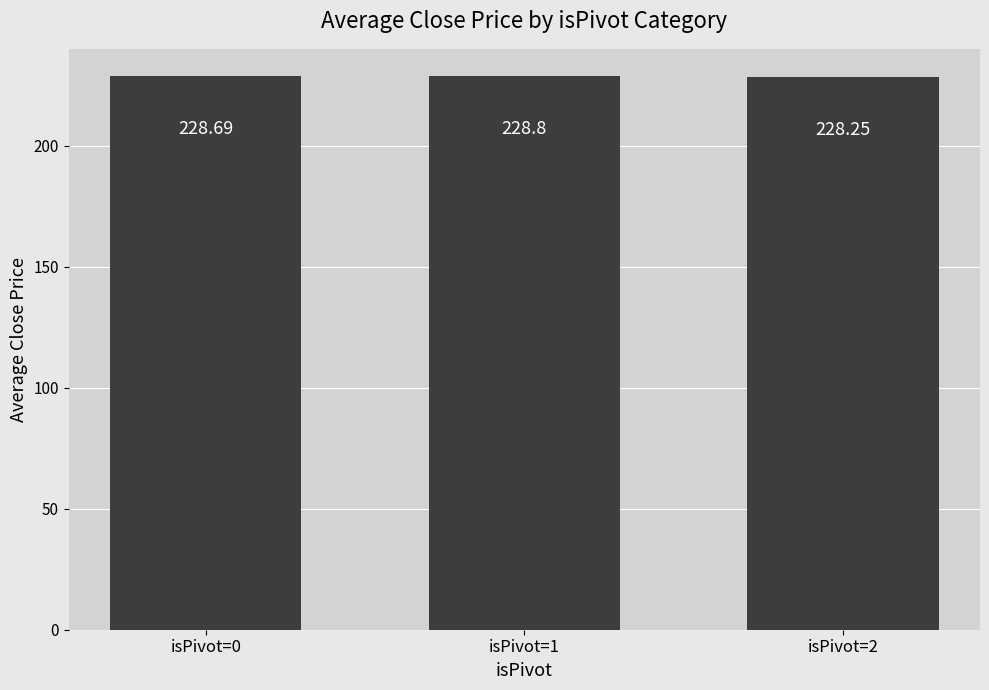

At which category does the chart reach its minimum across all series?

isPivot=2